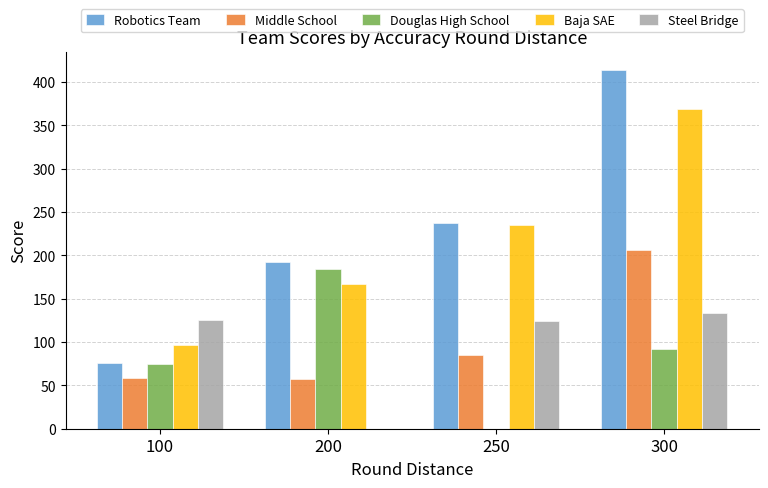

The Douglas High School series shows 0 at 250. True or false?

True